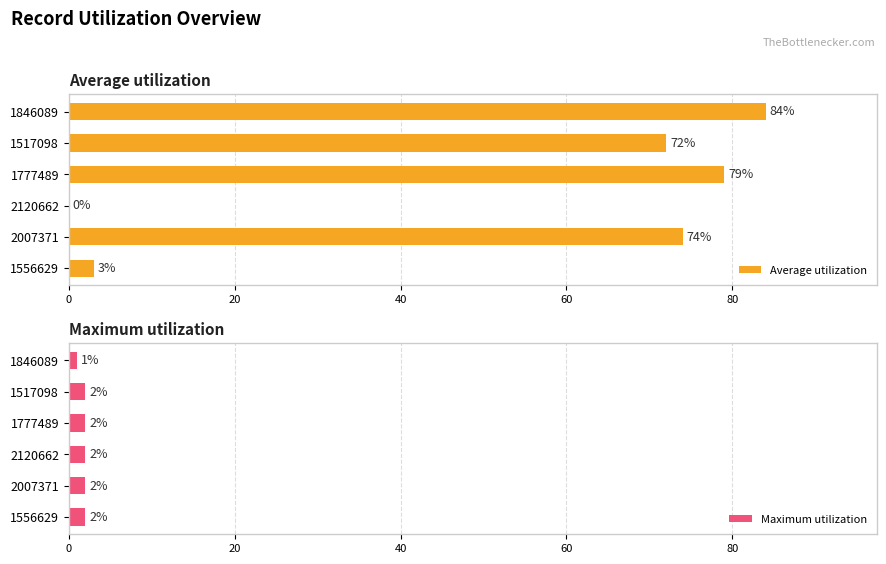

How many bars are there in each group?

2